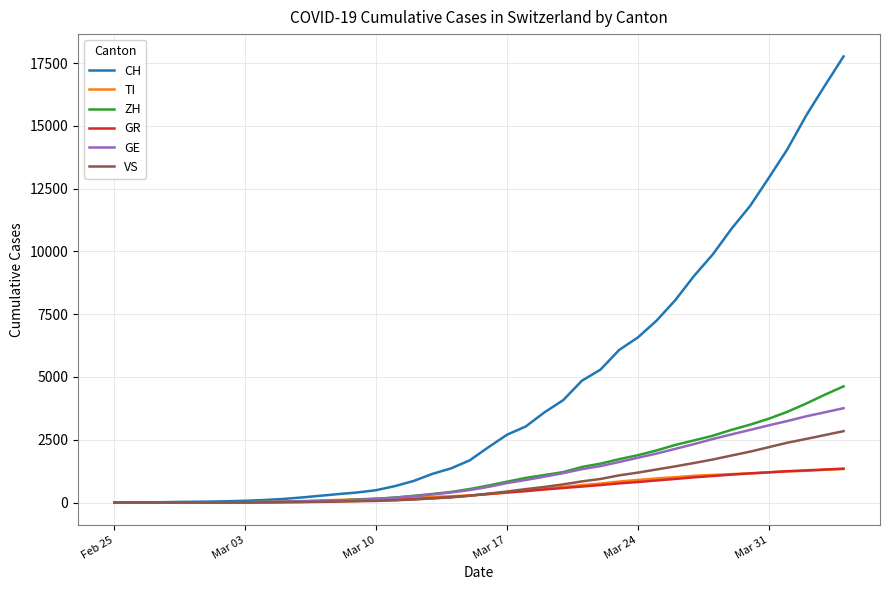

Which series has the largest range (max minus min)?

CH